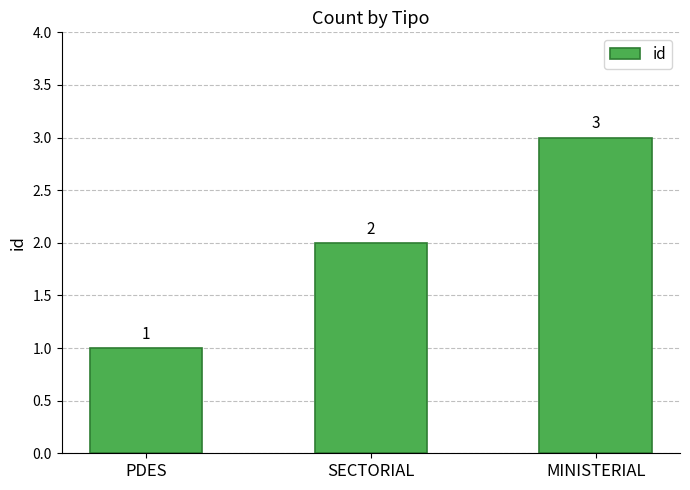

What is the value of the 1st bar from the left?

1